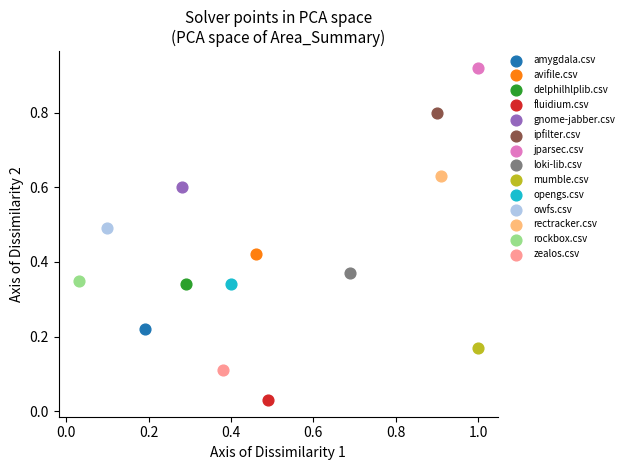

Which series reaches the maximum Y coordinate?

jparsec.csv